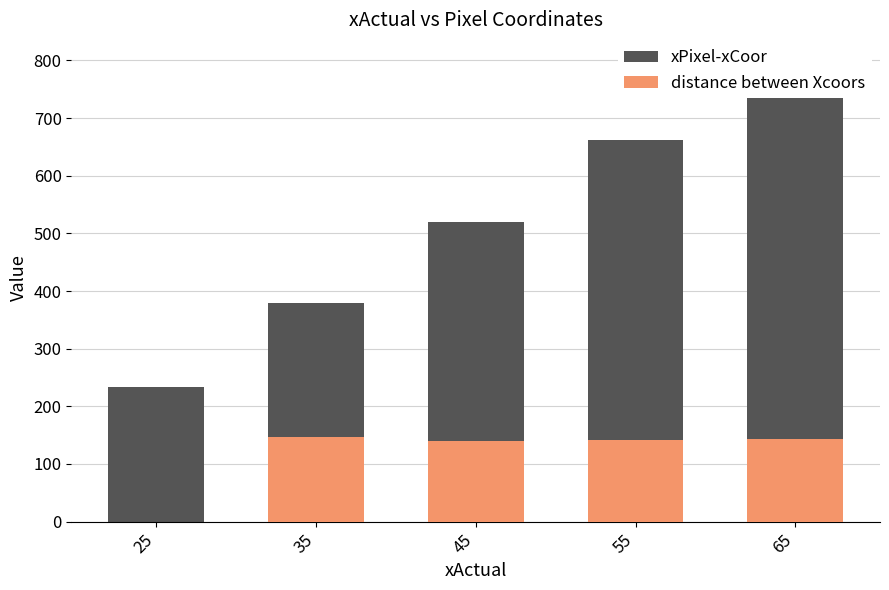

What are all the series names shown in the legend?

xPixel-xCoor, distance between Xcoors